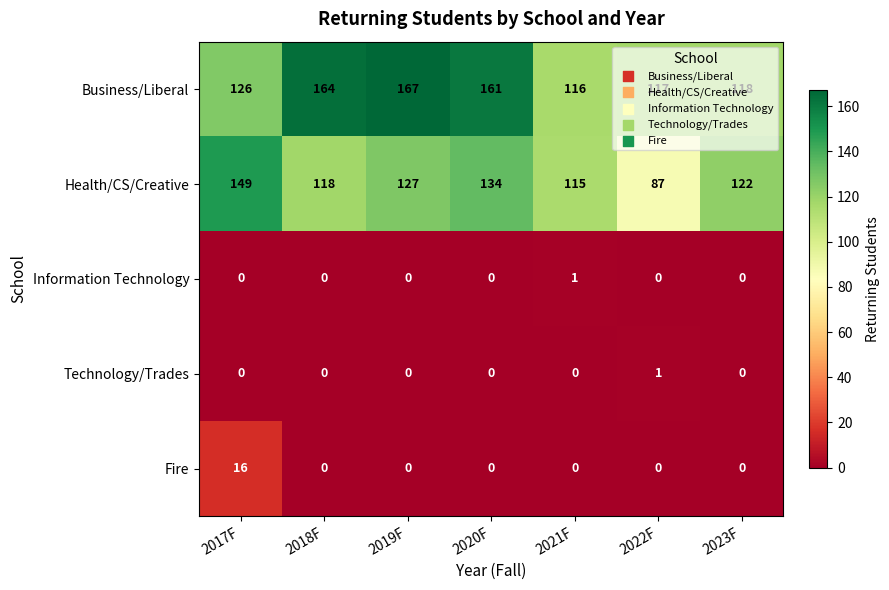

The value of Health/CS/Creative at 2018F is 118. True or false?

True